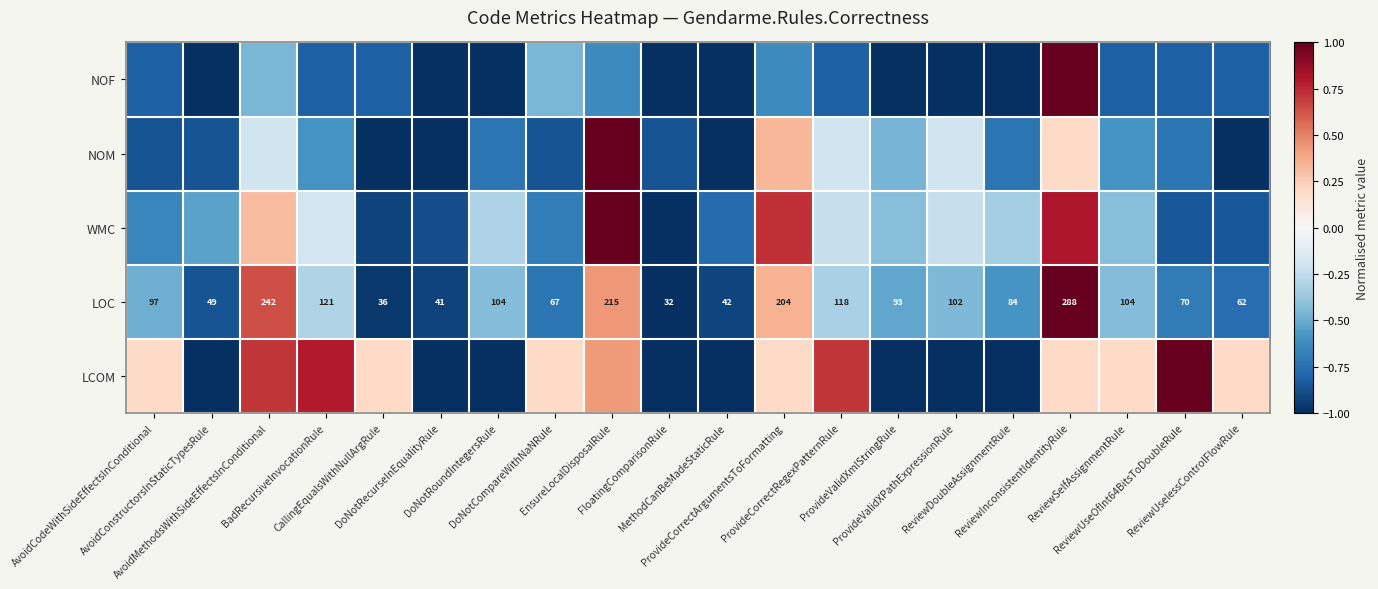

How many values in NOM are below zero?

17